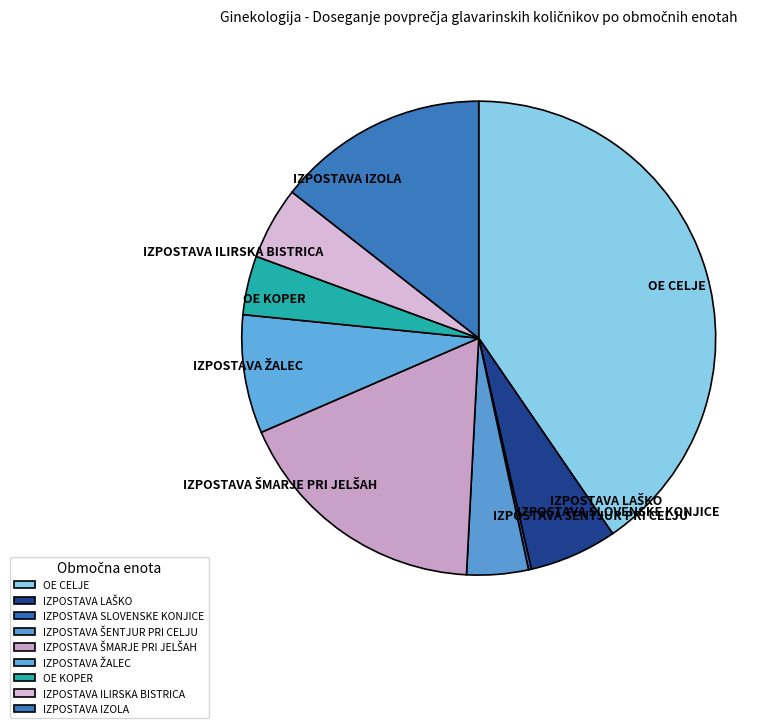

Does OE KOPER represent more than half of the total?

No